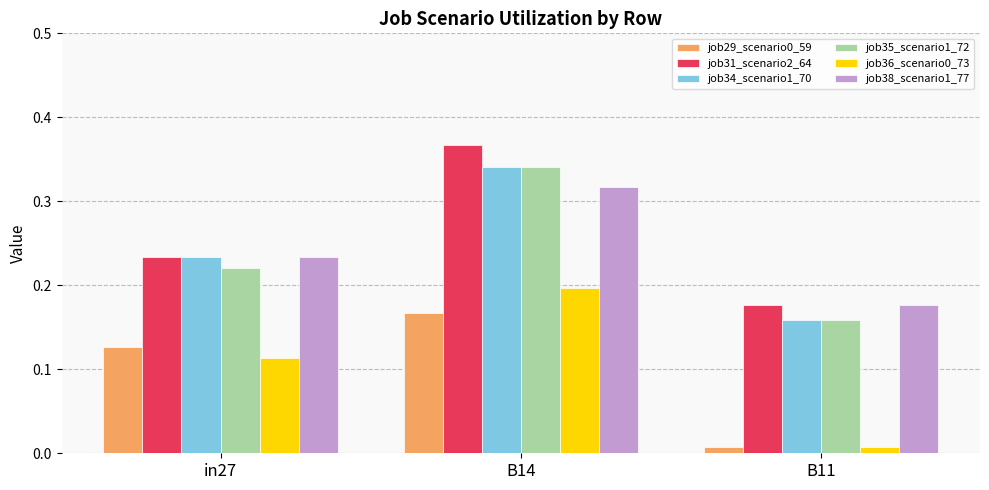

At which label does job29_scenario0_59 reach its minimum?

B11